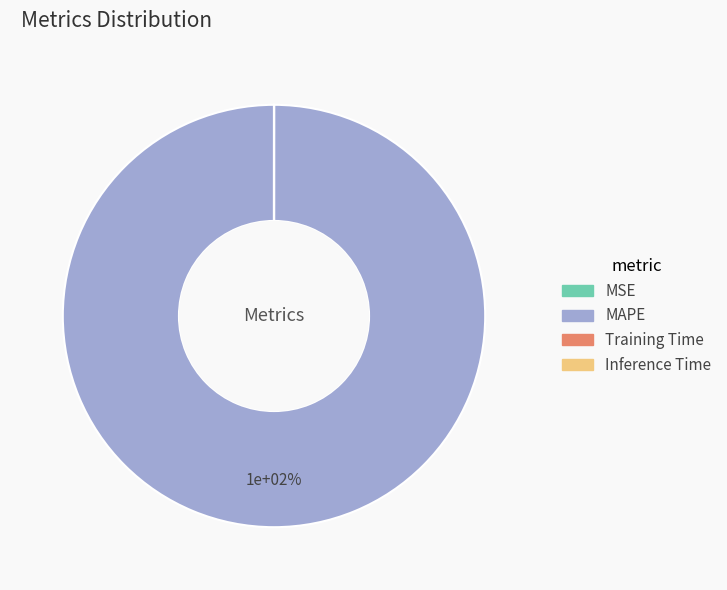

Rank the categories by value from highest to lowest.

MAPE, Training Time, Inference Time, MSE